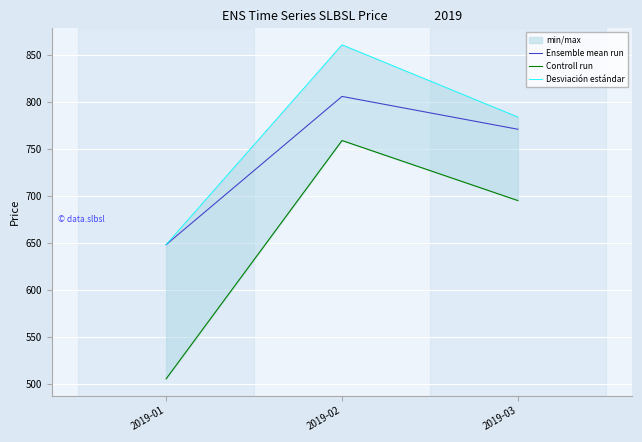

What is the difference between the second highest and minimum values in the Desviación estándar series?

136